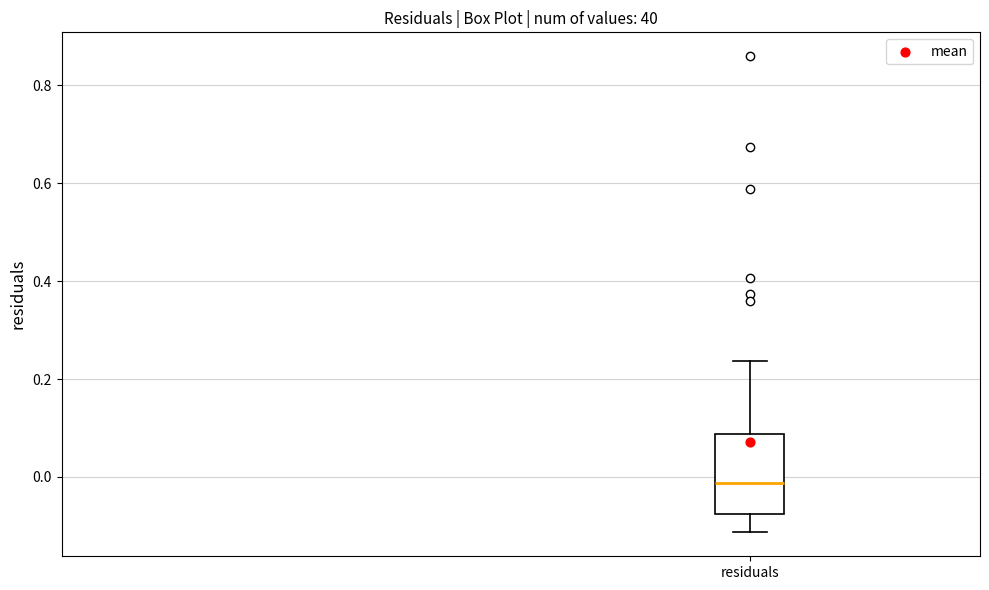

Transcribe this box plot: give where the median line is, the range the box spans, and where the two whiskers end, as read against the y-axis. The values are not printed on the chart, so give them approximately, as read against the axis.

median -0.02, box -0.08 to 0.08, whiskers -0.12 to 0.24